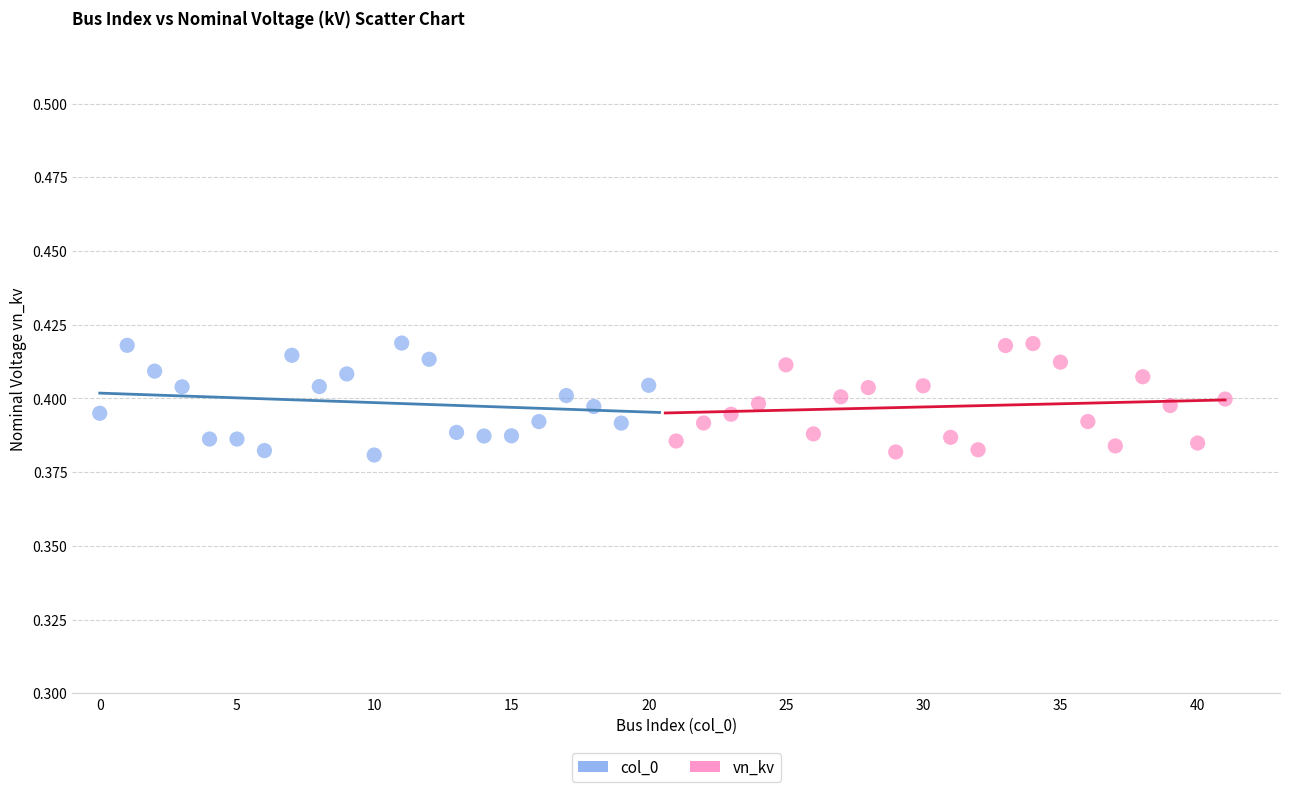

What are all the series names shown in the legend?

col_0, vn_kv